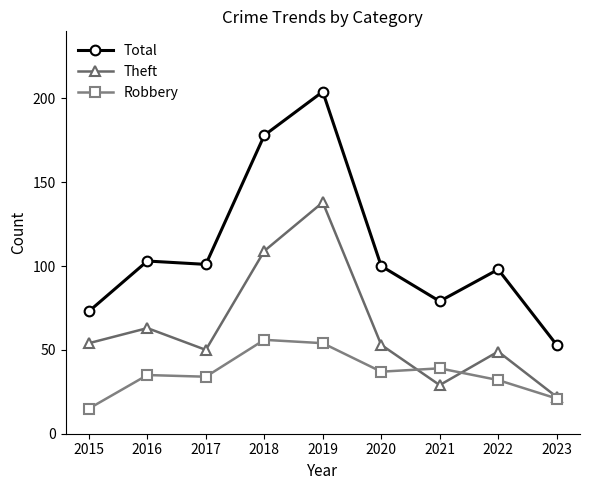

What is the maximum value for Total?

204